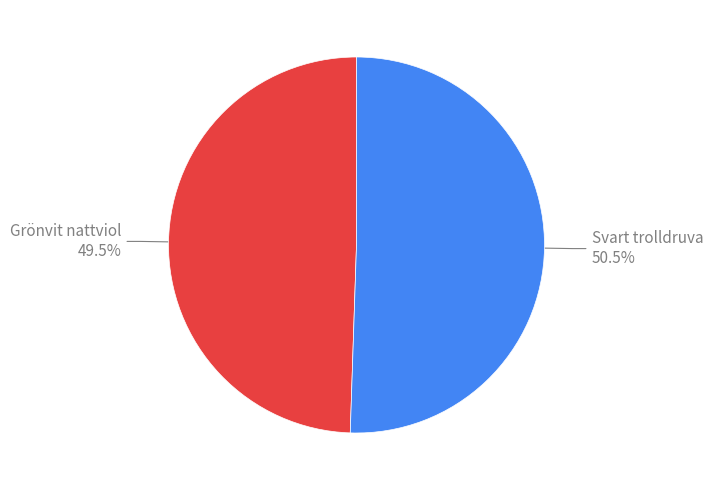

Is there any slice that represents more than half of the pie?

Yes